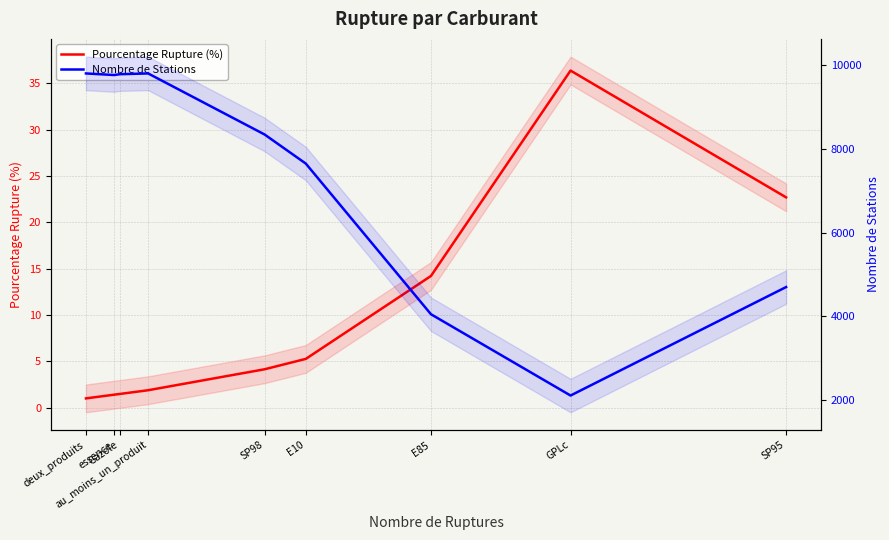

Which series has the largest total across all categories?

Nombre de Stations